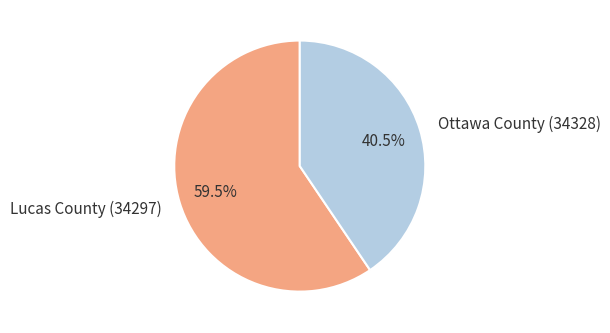

Which slice represents more than half of the pie?

Lucas County (34297)